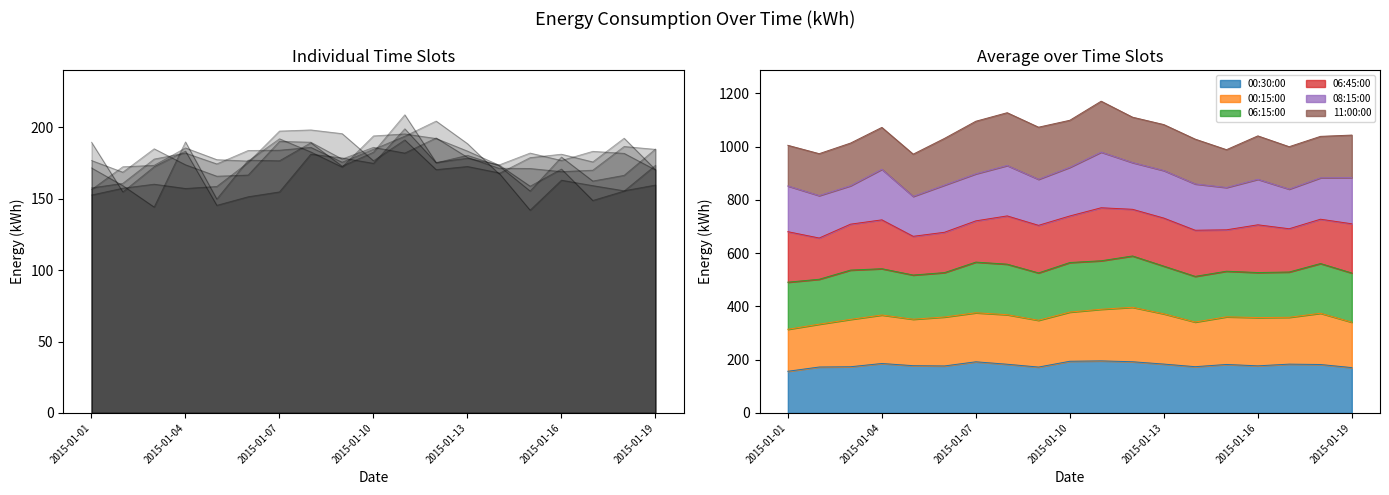

True or false: 08:15:00 has a value of 149.8 at 2015-01-05.

True